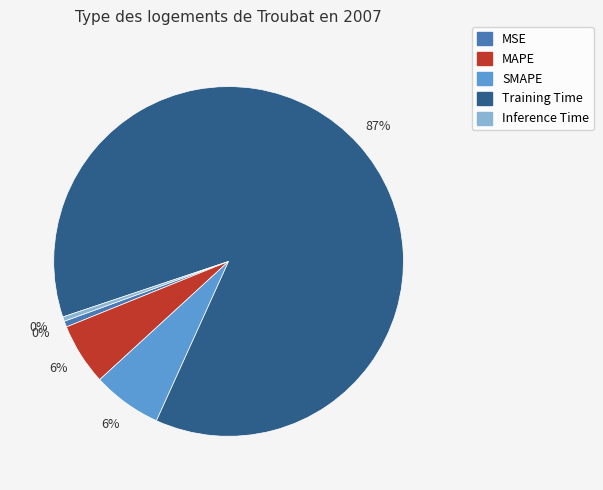

To the nearest percent, what is the average slice percentage?

20%